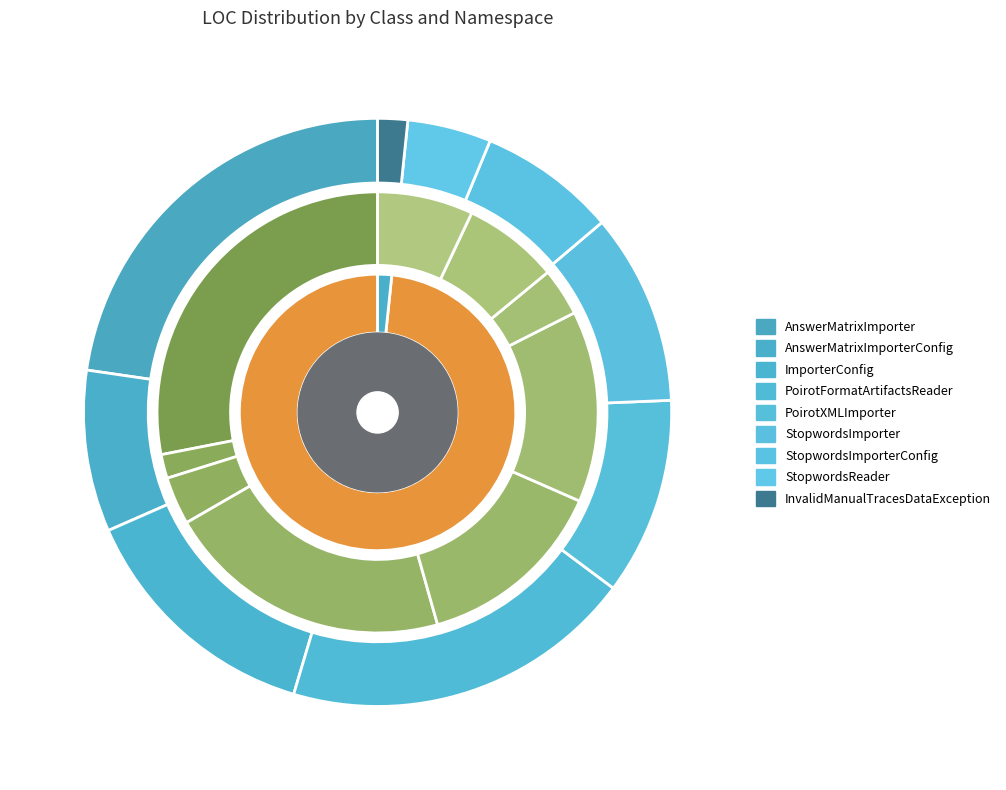

What percentage is the StopwordsReader slice, to the nearest percent?

5%